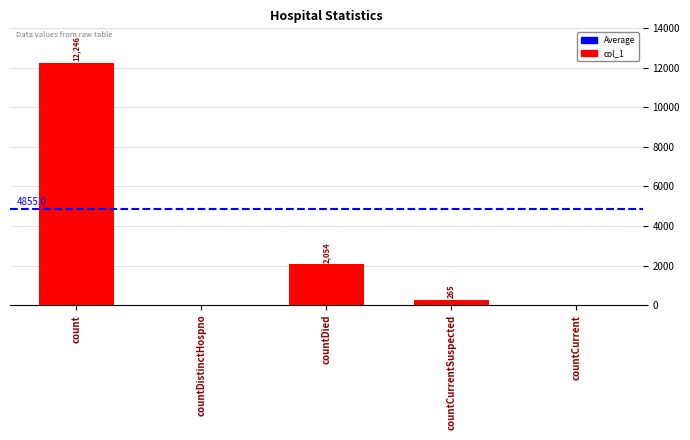

What is the greatest value displayed?

12246